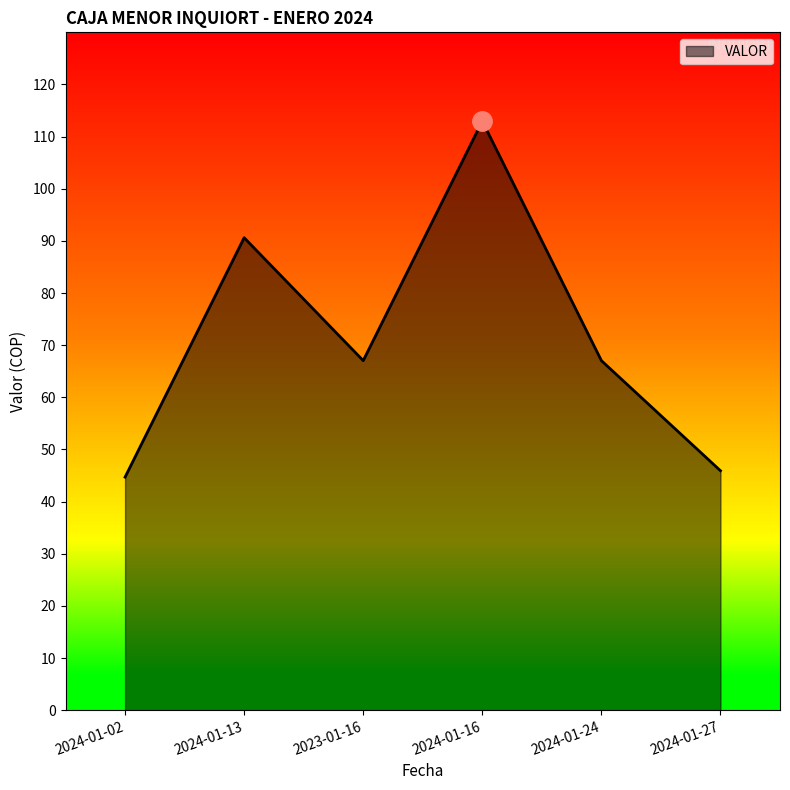

What is the difference between the second highest and minimum values?

45.9